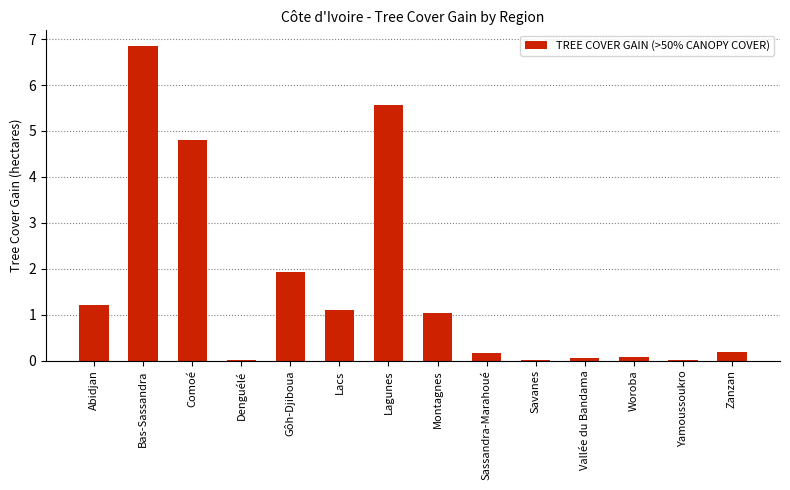

How many data points are above 1?

7